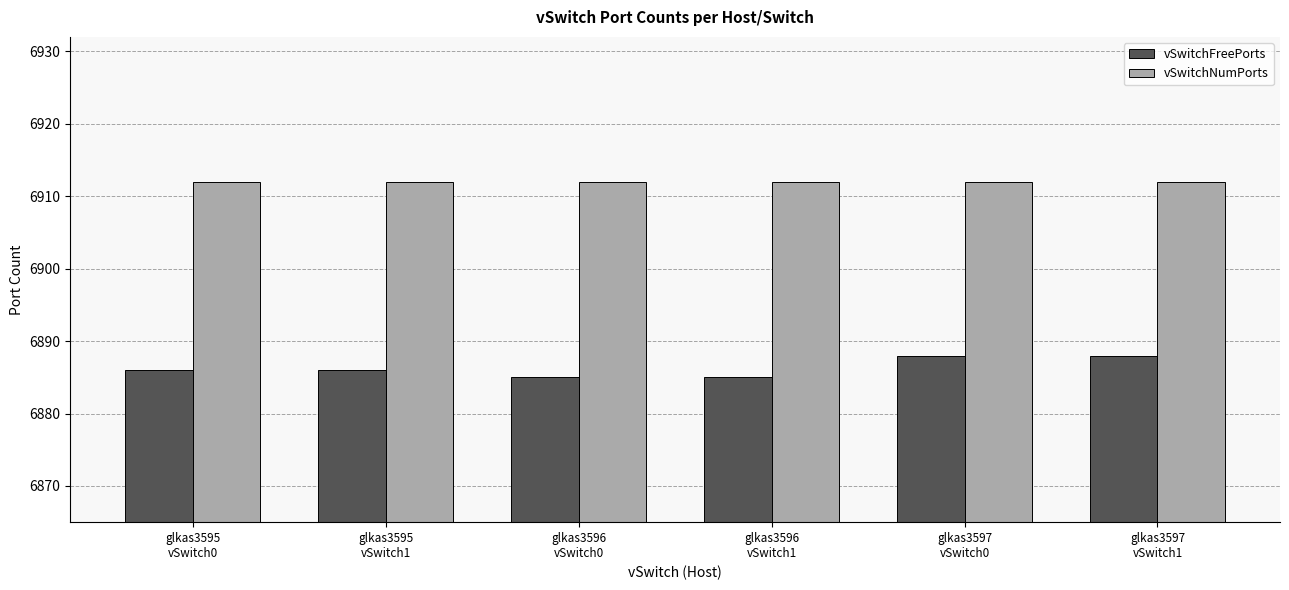

What is the maximum value shown in the chart?

6912